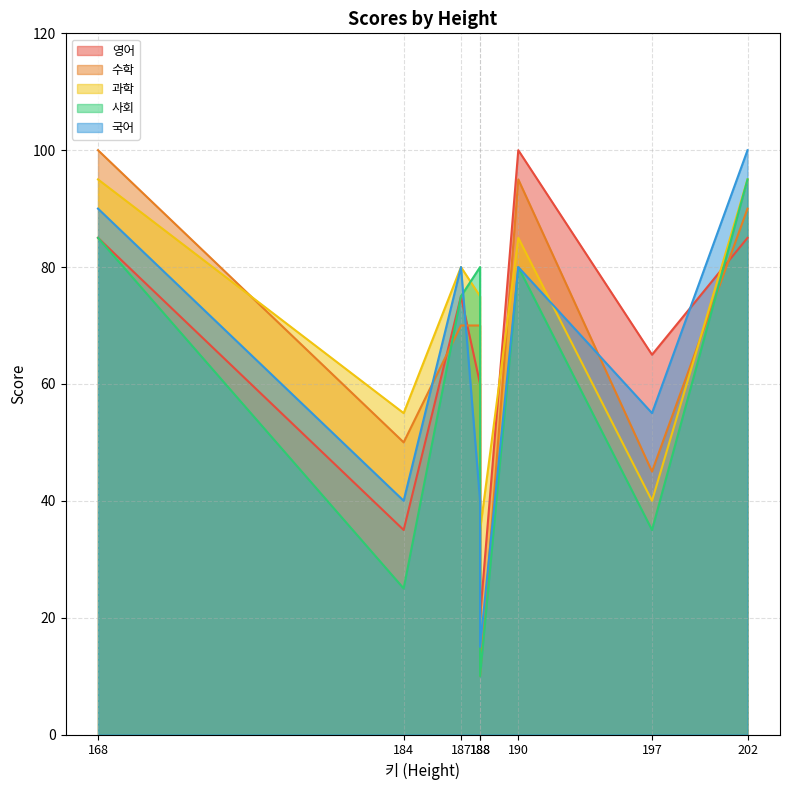

Is the value of 과학 at 187 greater than the value of 영어 at 190?

No